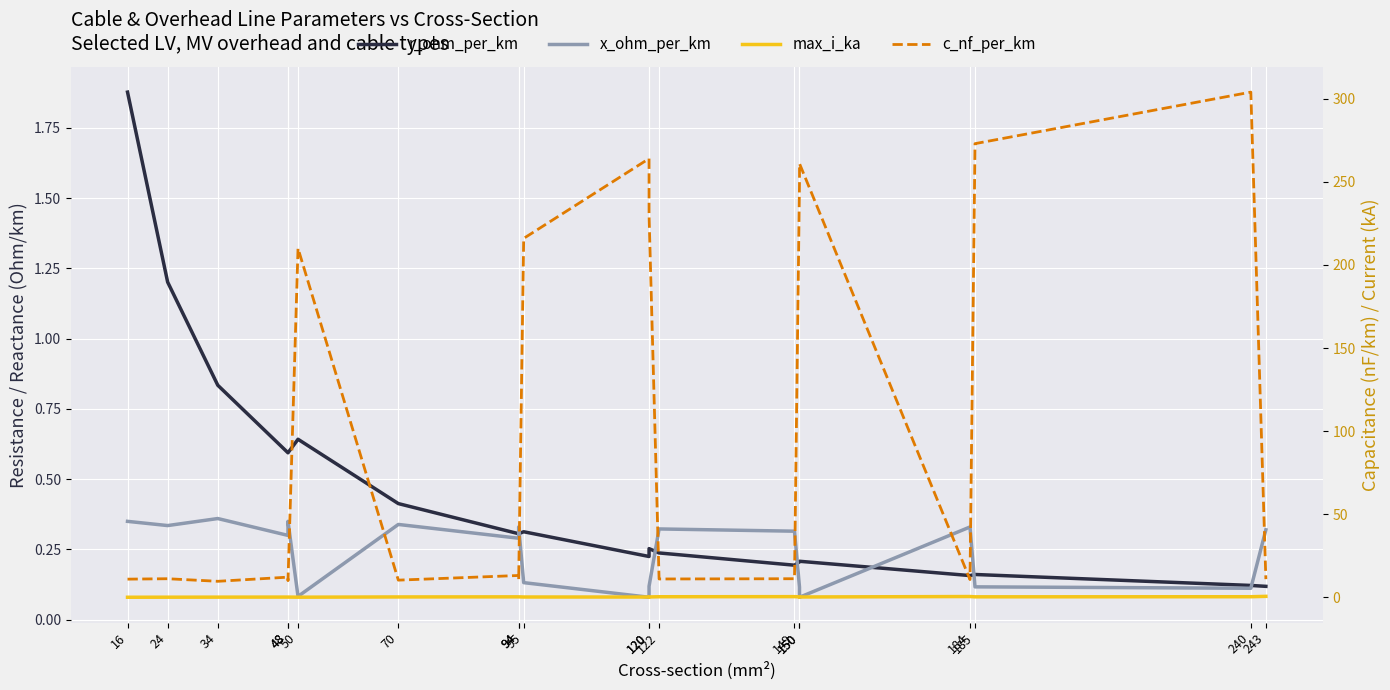

Is this an area chart (filled region under the line)?

No